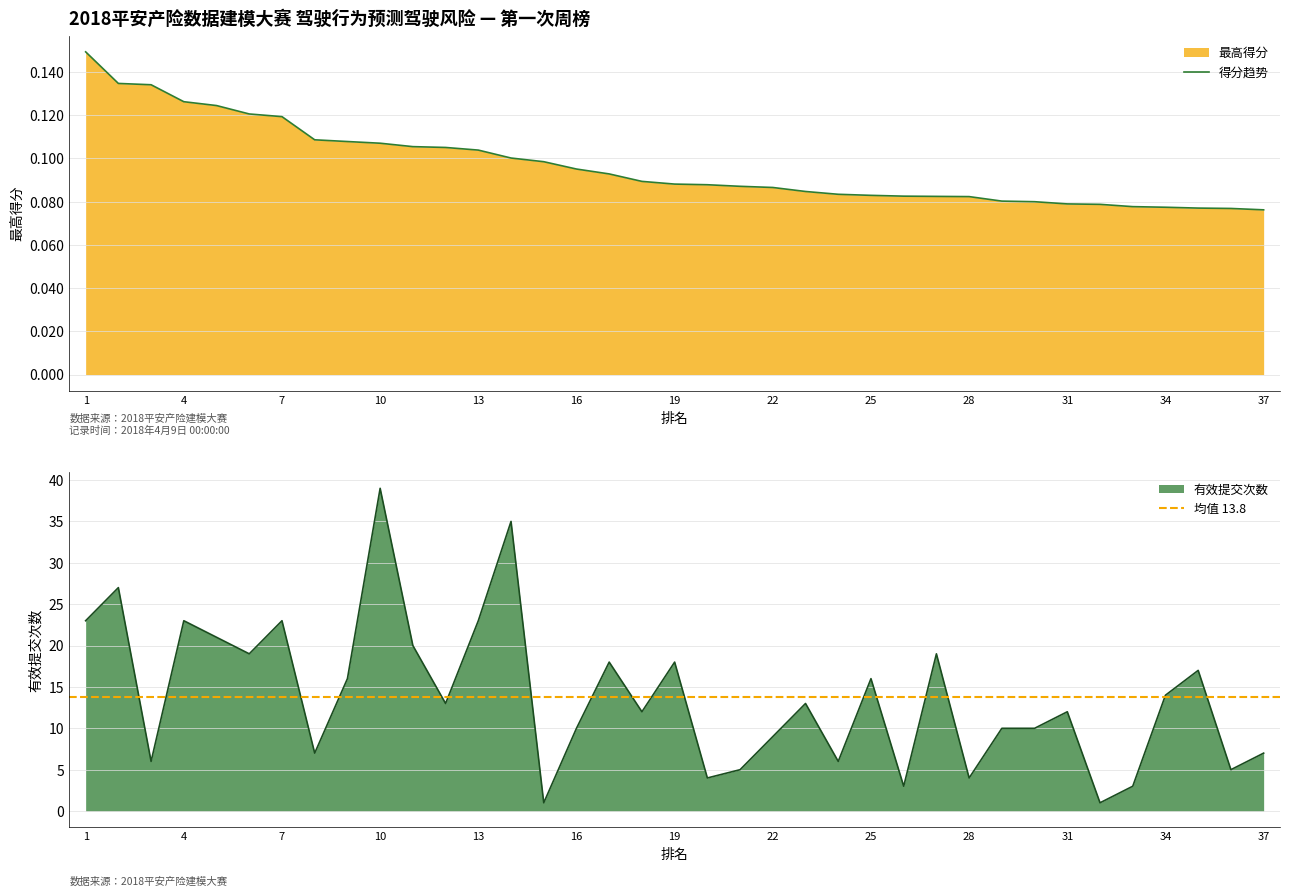

True or false: 有效提交次数 and 最高得分 intersect in this chart.

False